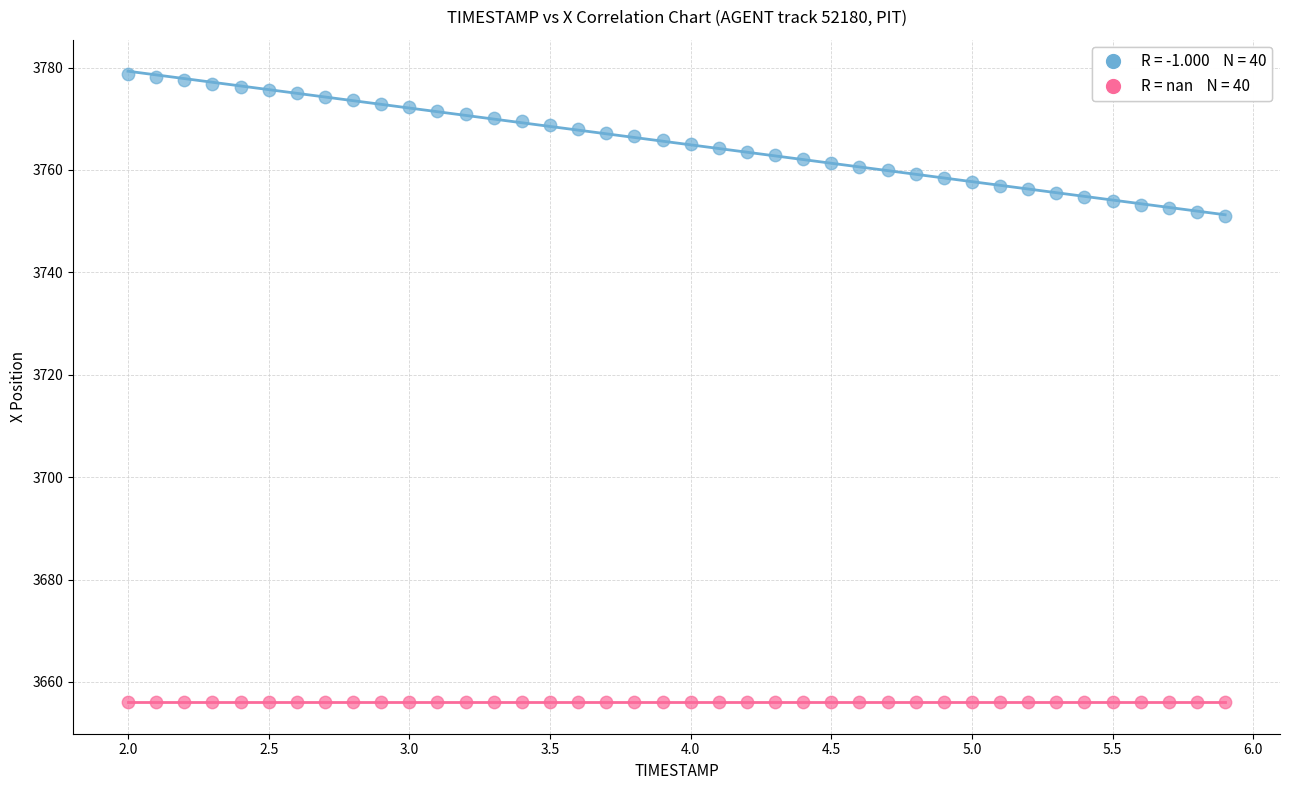

How many data points are displayed?

80